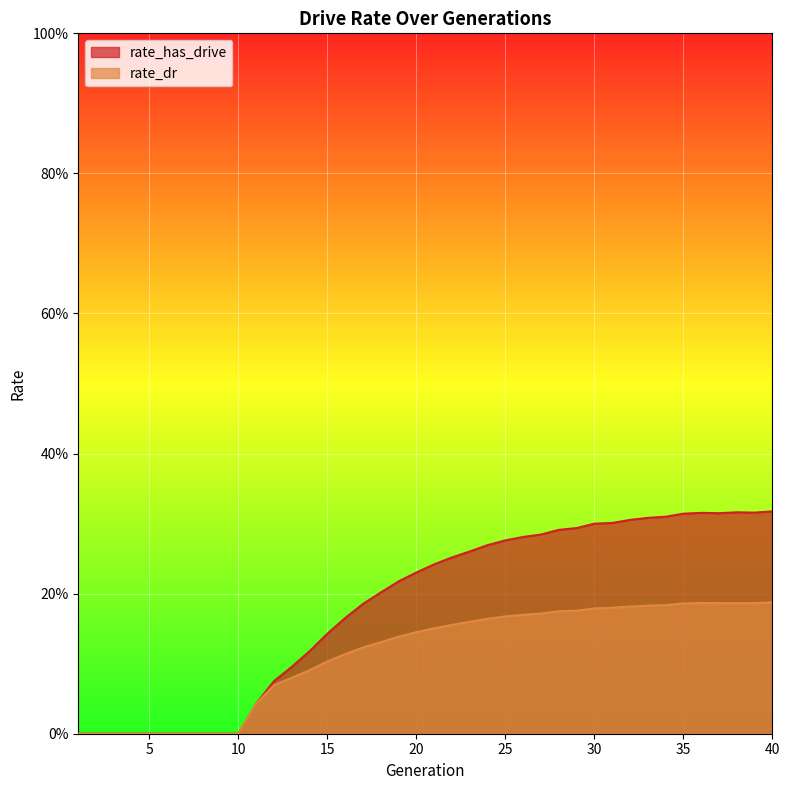

Count the rate_dr values in the range 0 to 1.

40